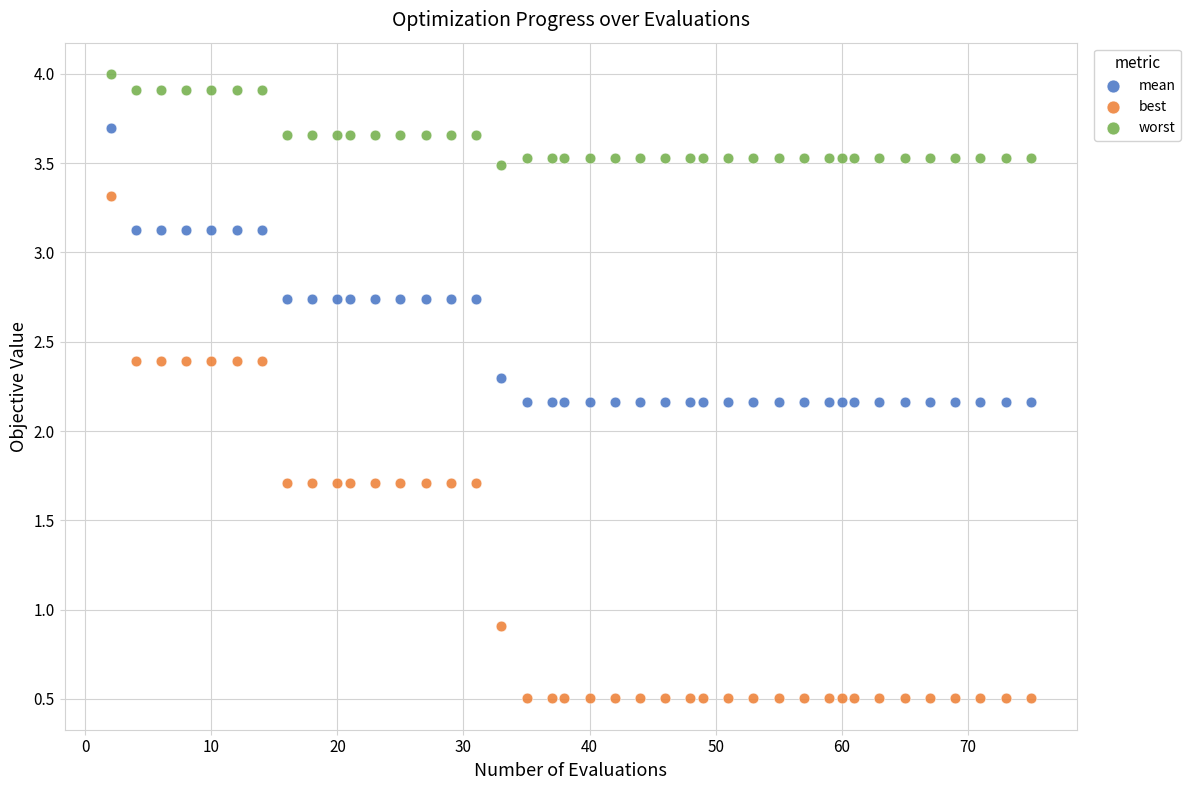

In the best series, what Y value is closest to 1?

0.9